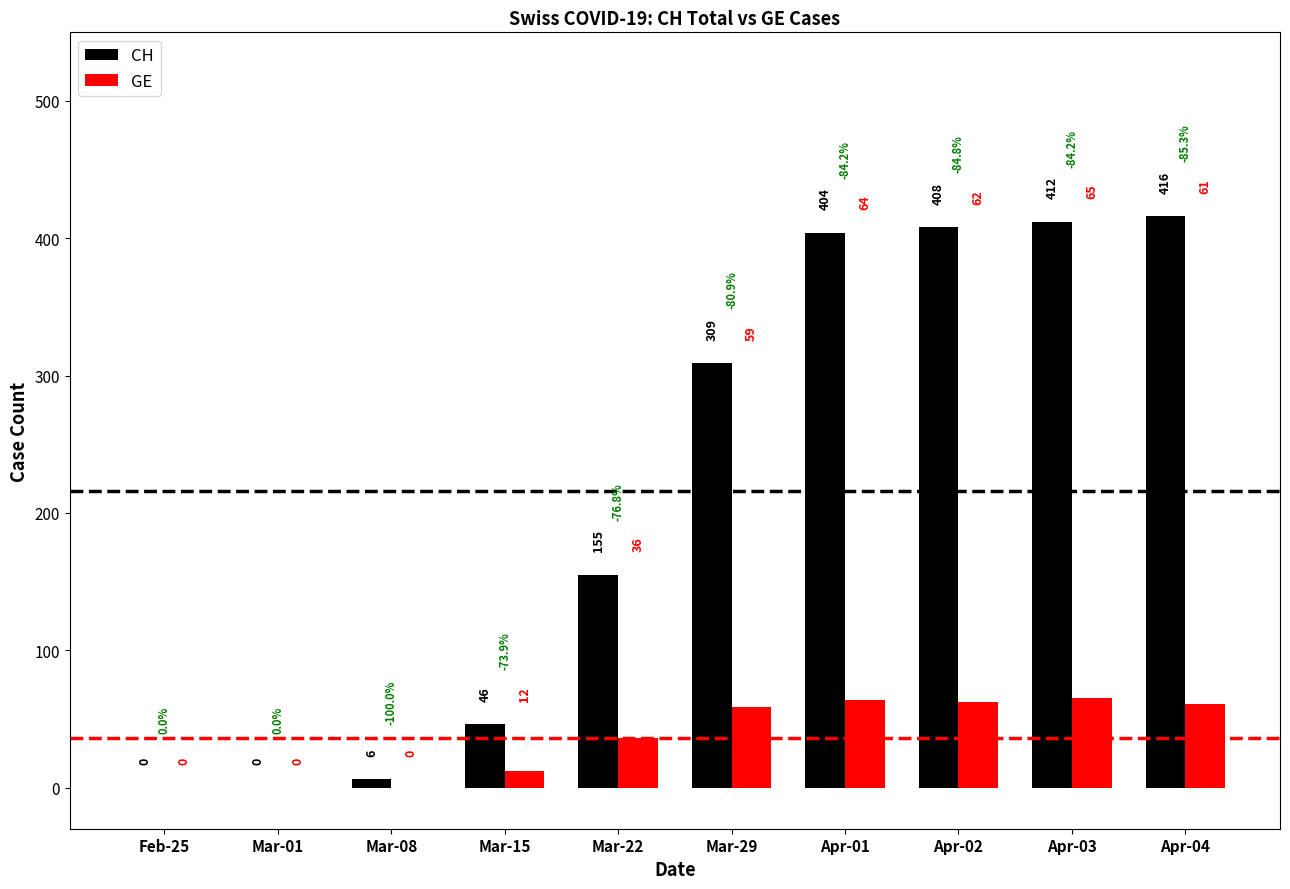

How many groups of bars are there?

10